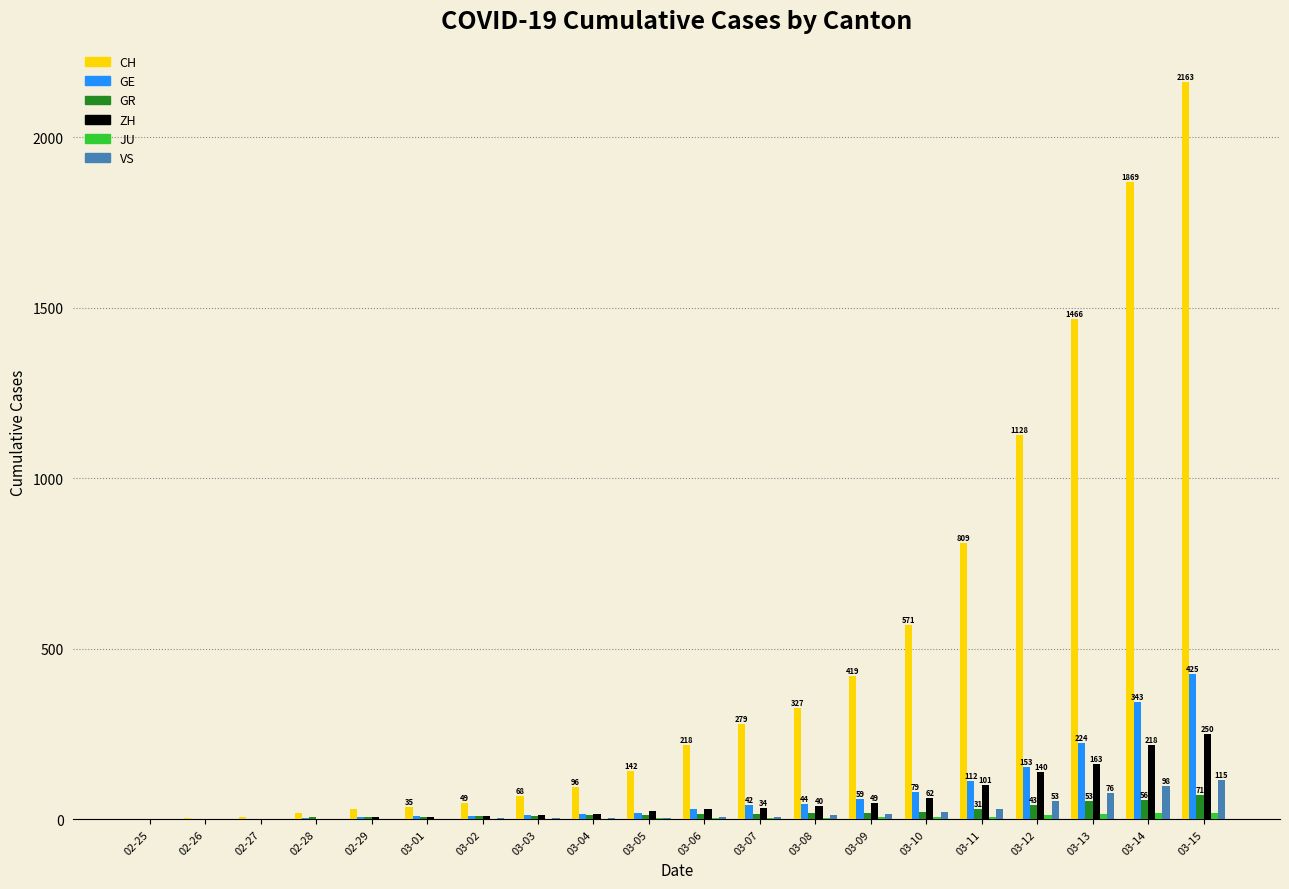

What is the spread (max minus min) of values at 03-04?

94